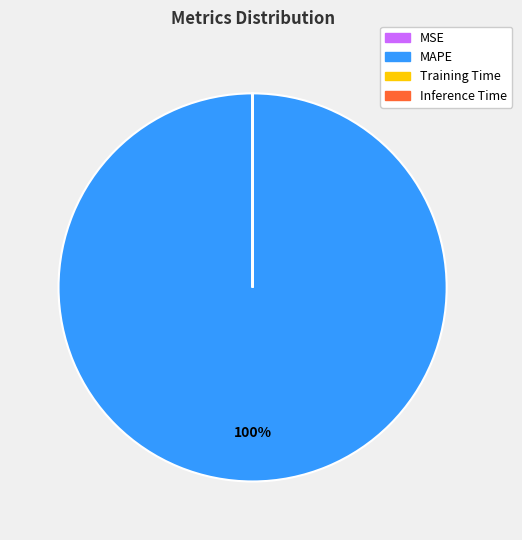

True or false: MAPE accounts for 86% of the total.

False